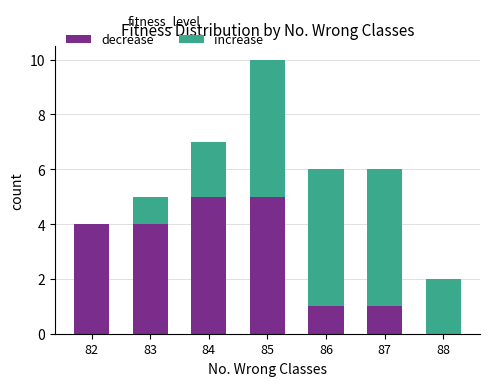

Is it true that decrease equals 0 at 88?

True